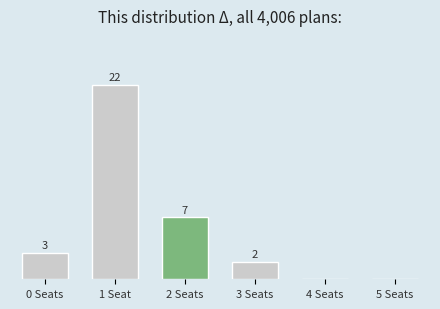

At which label is the value closest to 11?

2 Seats